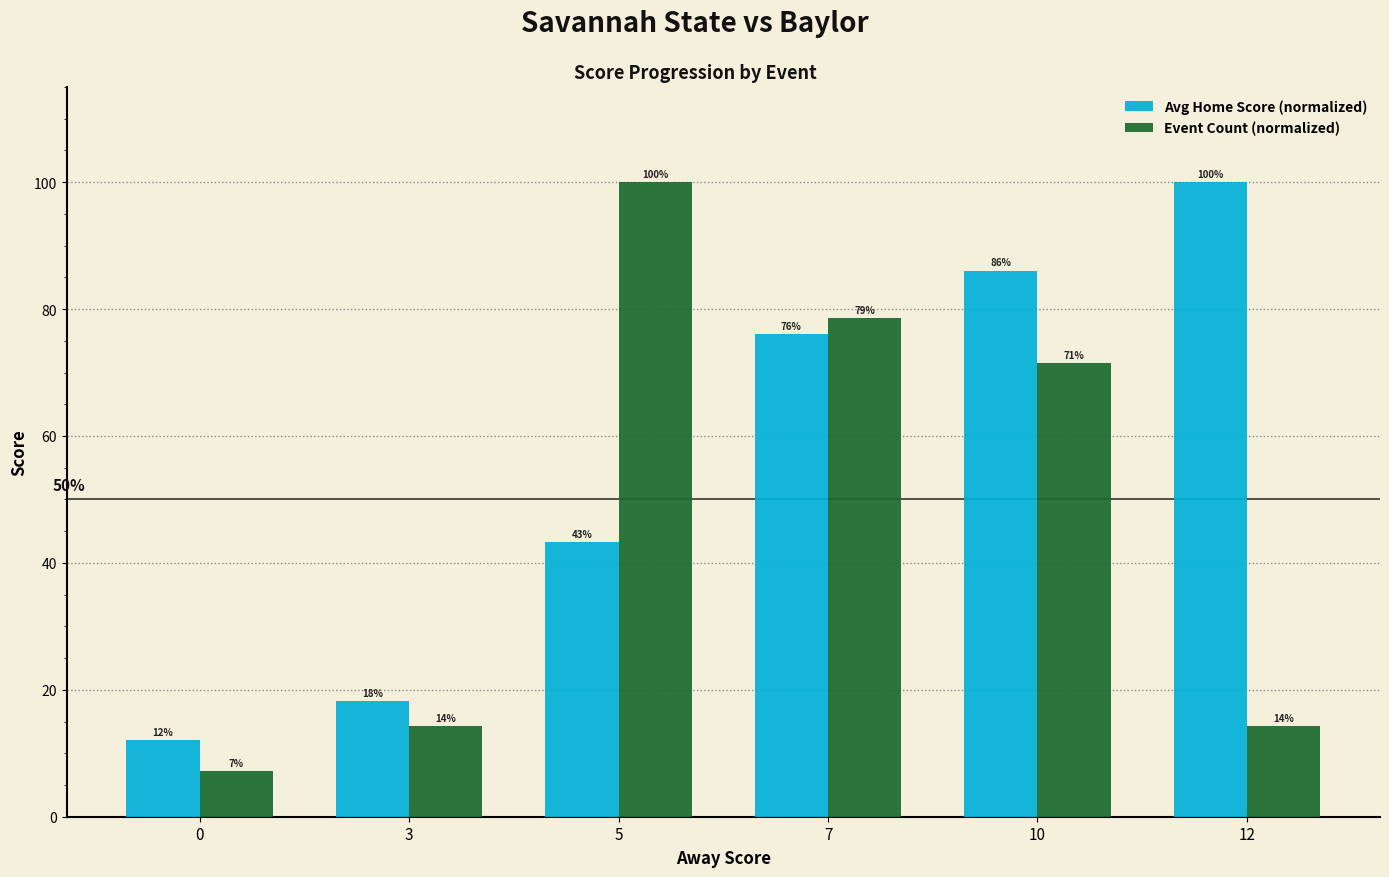

What is the average value of the Avg Home Score (normalized) series?

55.9